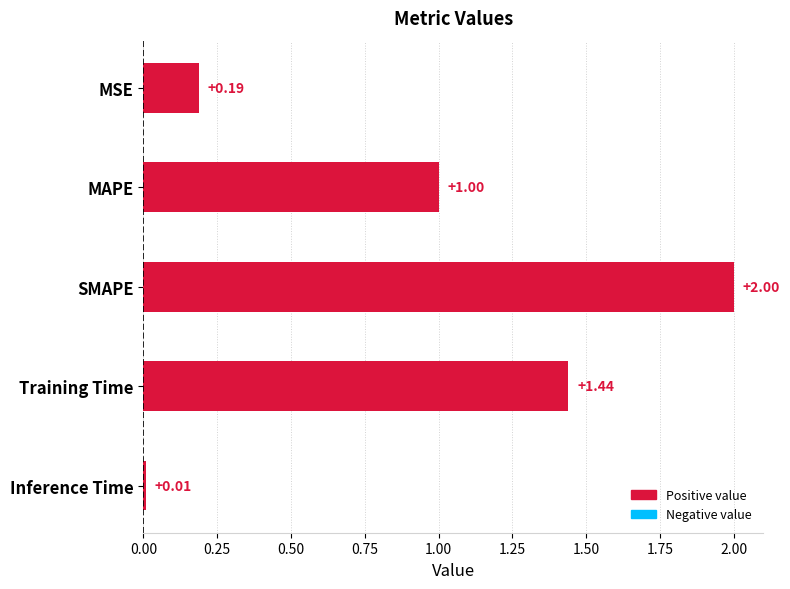

List the labels in order of value, largest first.

SMAPE, Training Time, MAPE, MSE, Inference Time